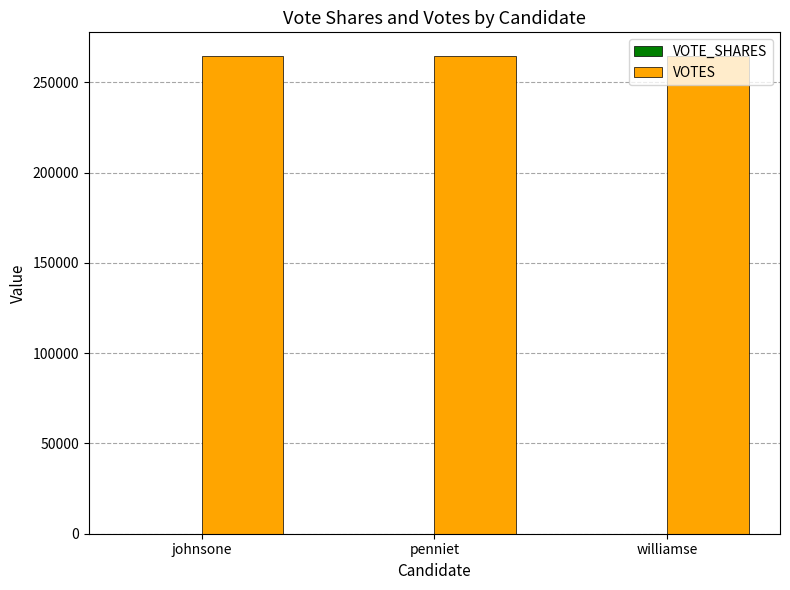

What is the greatest value displayed?

264464.0